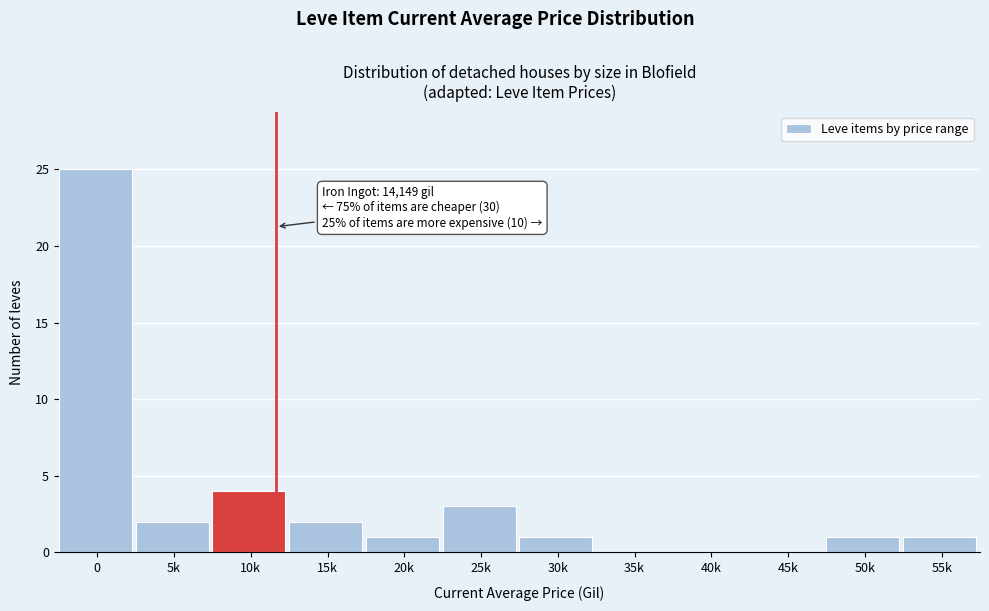

Reading left to right, list all the values displayed in this chart.

0=25	5k=2	10k=4	15k=2	20k=1	25k=3	30k=1	35k=0	40k=0	45k=0	50k=1	55k=1